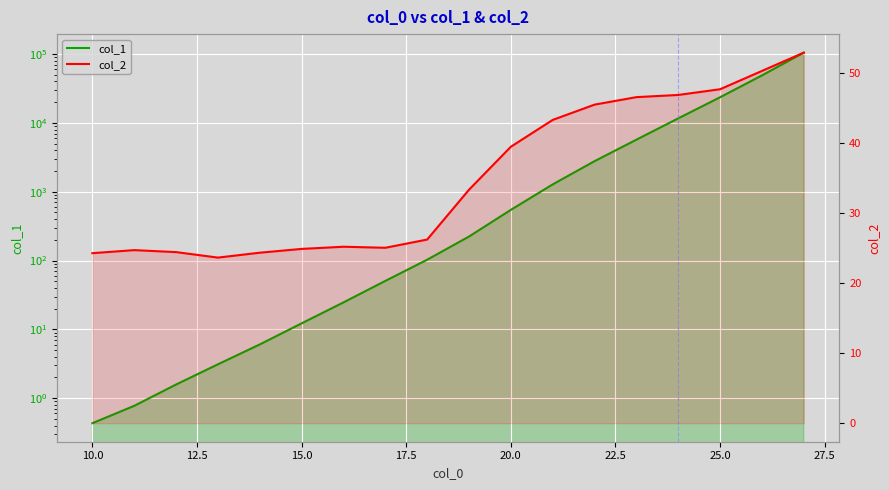

What is the difference between the maximum and minimum values in the col_1 series?

104999.6